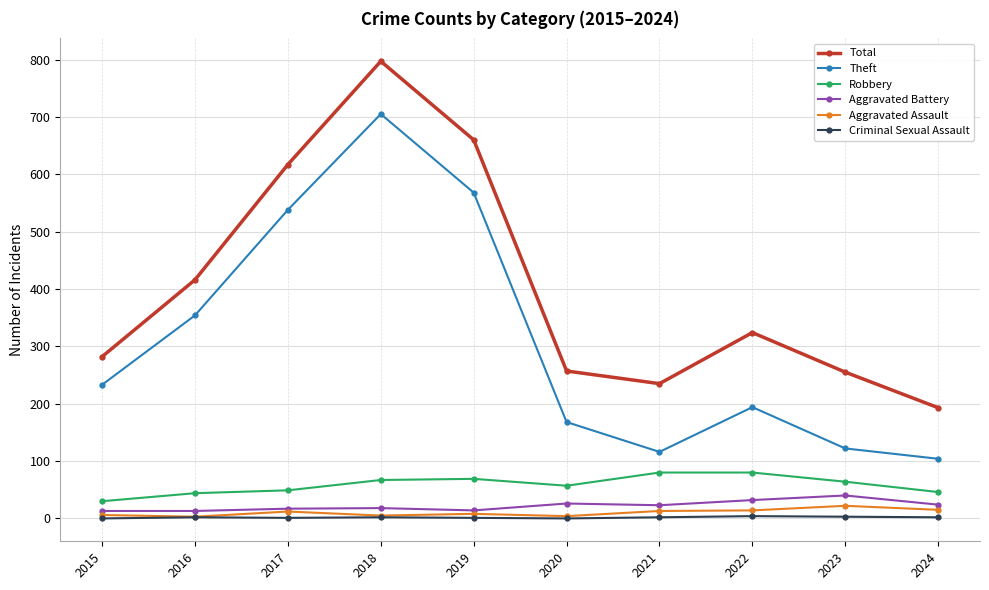

Read the Total value at 2023, to the nearest 50.

250